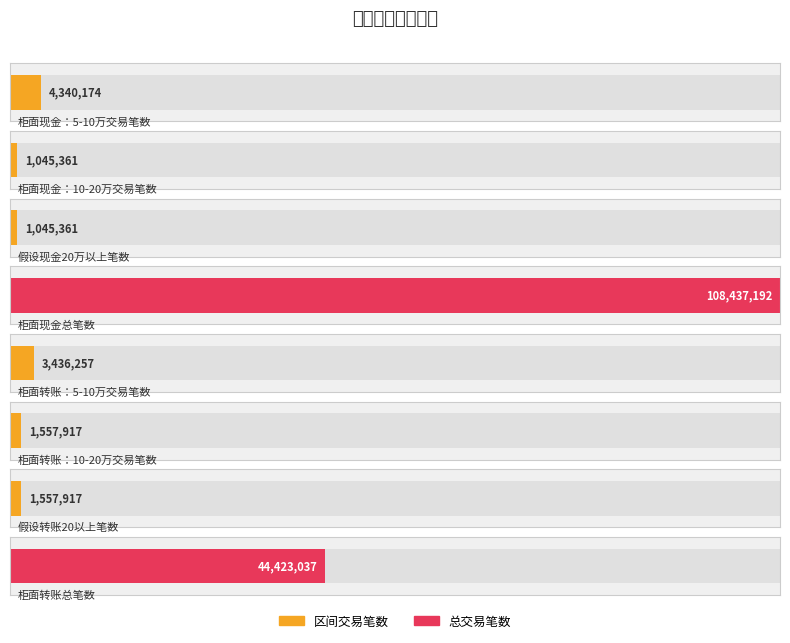

What is the maximum value shown in the chart?

108437192